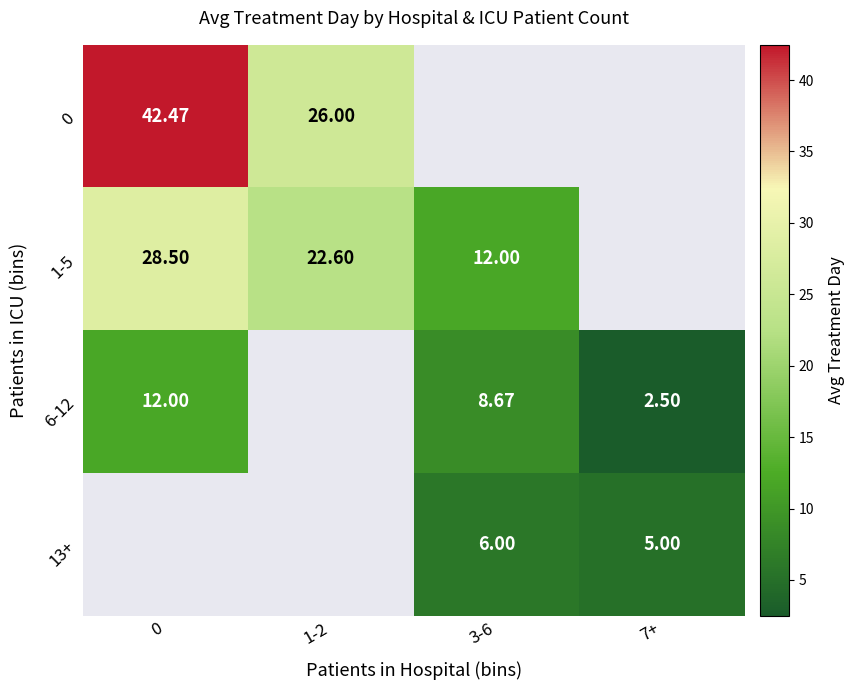

The 13+ series shows 6.0 at 3-6. True or false?

True